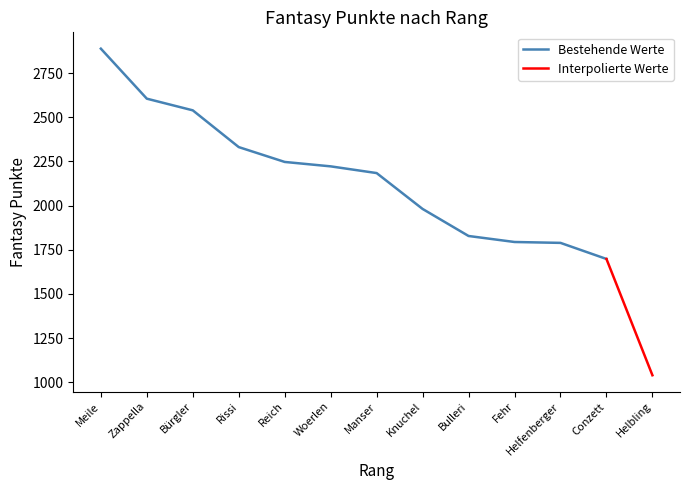

At which category does the chart reach its minimum across all series?

13